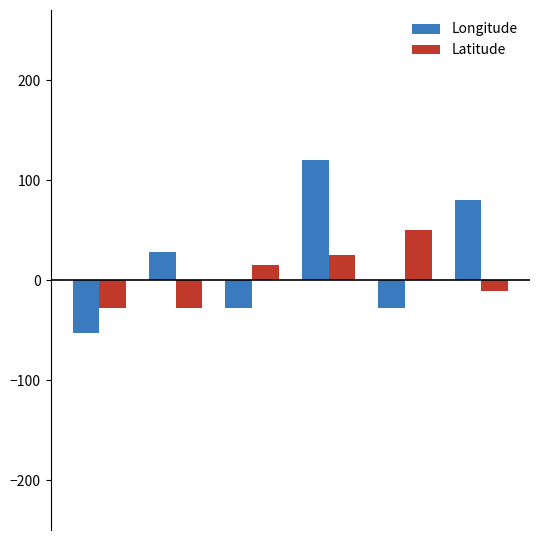

What is the sum of all Longitude values?

119.3